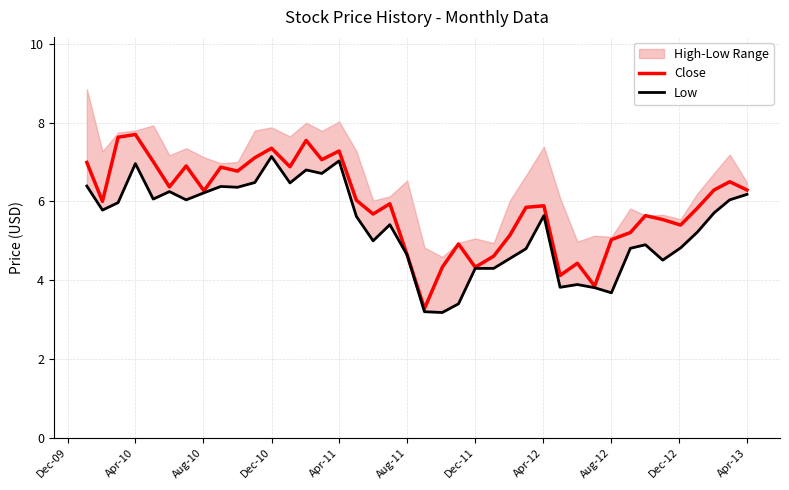

In Close, how many points are lower than both neighbors (excluding endpoints)?

12